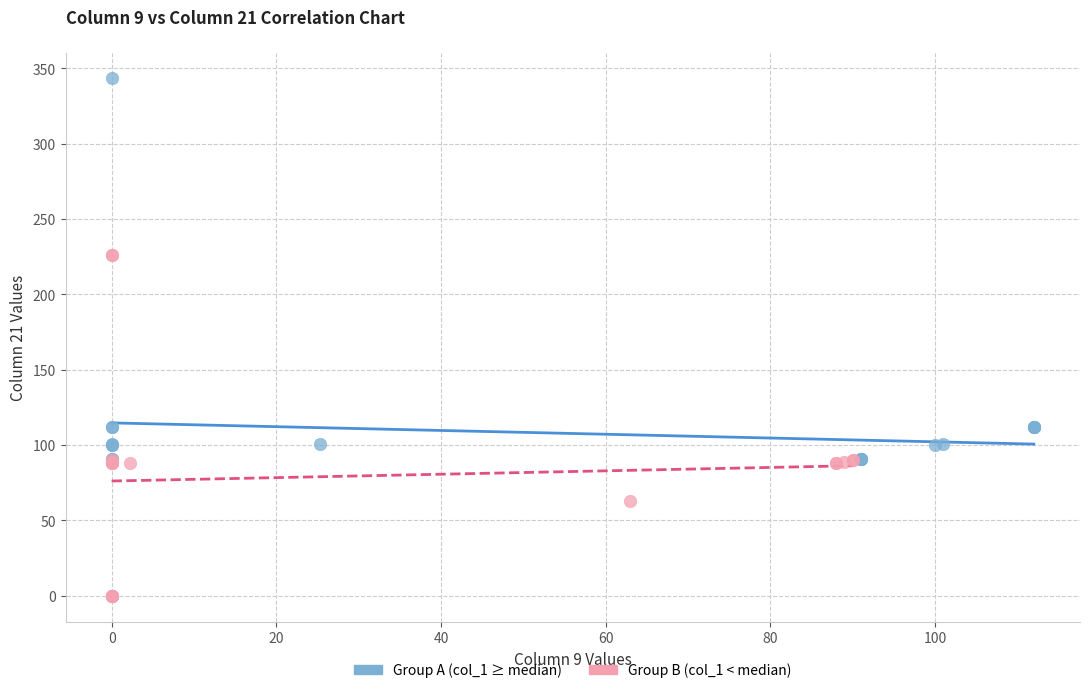

What are all the series names shown in the legend?

Group A (col_1 ≥ median), Group B (col_1 < median)